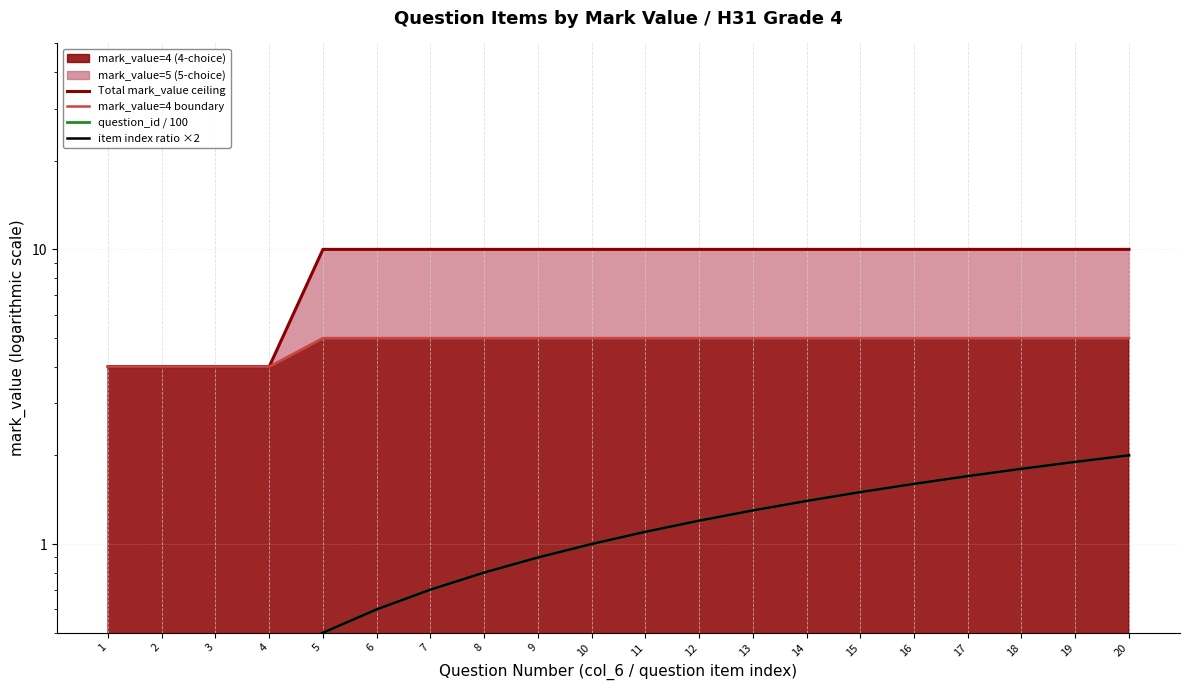

How many data points in Total mark_value ceiling are less than 10?

4